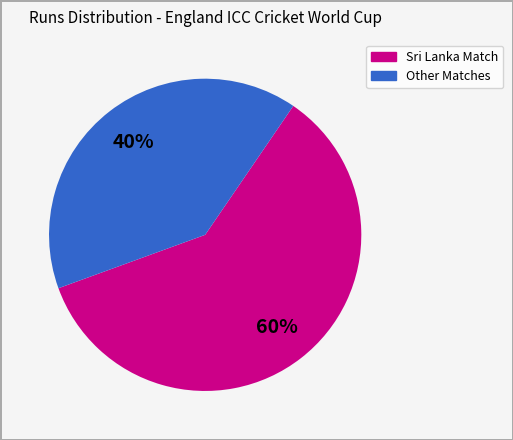

To the nearest percent, what is the average slice percentage?

50%